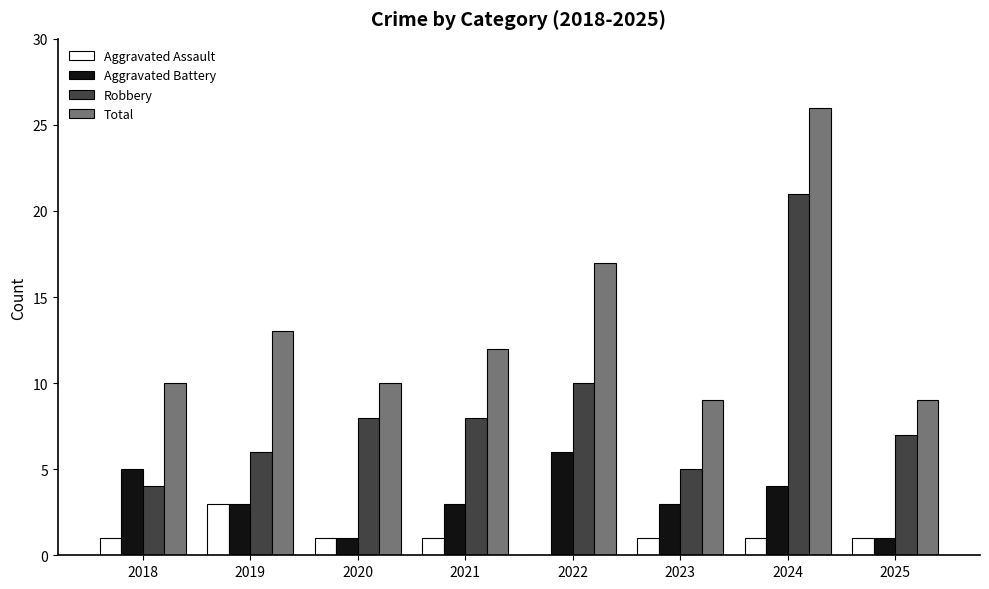

What is the sum of the Total values at 2021 and 2024?

38